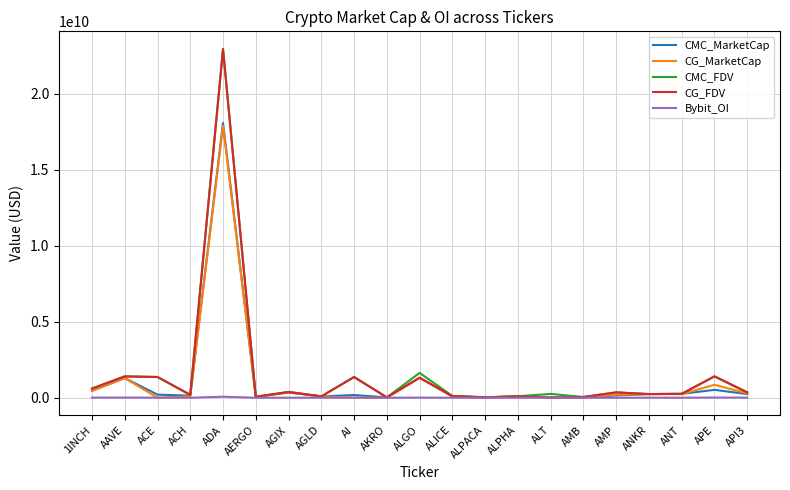

Where is the first local minimum for CG_FDV?

ACH